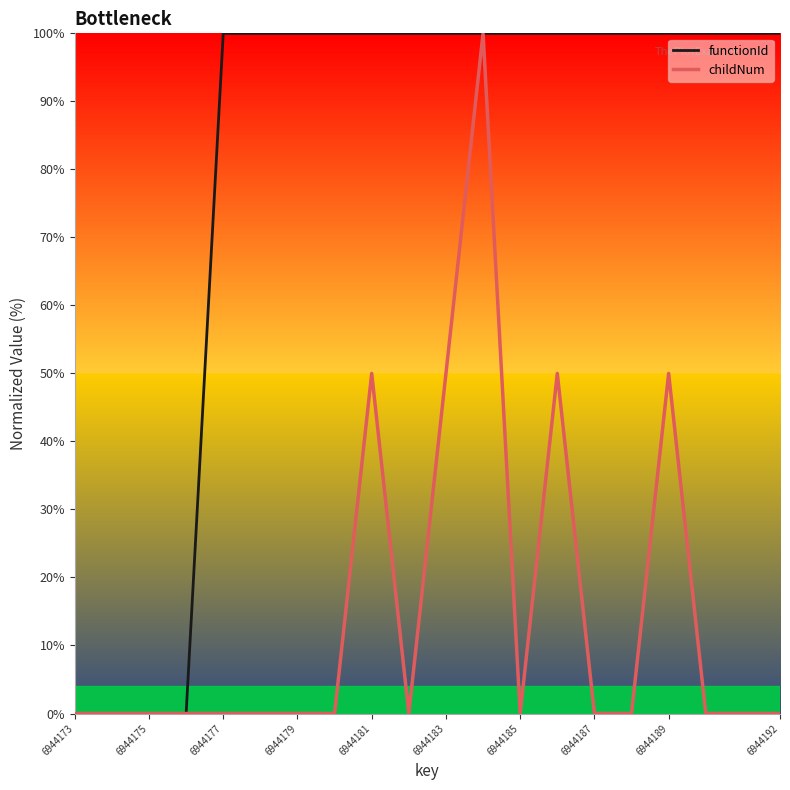

Rank the series by their average value, from lowest to highest.

childNum, functionId